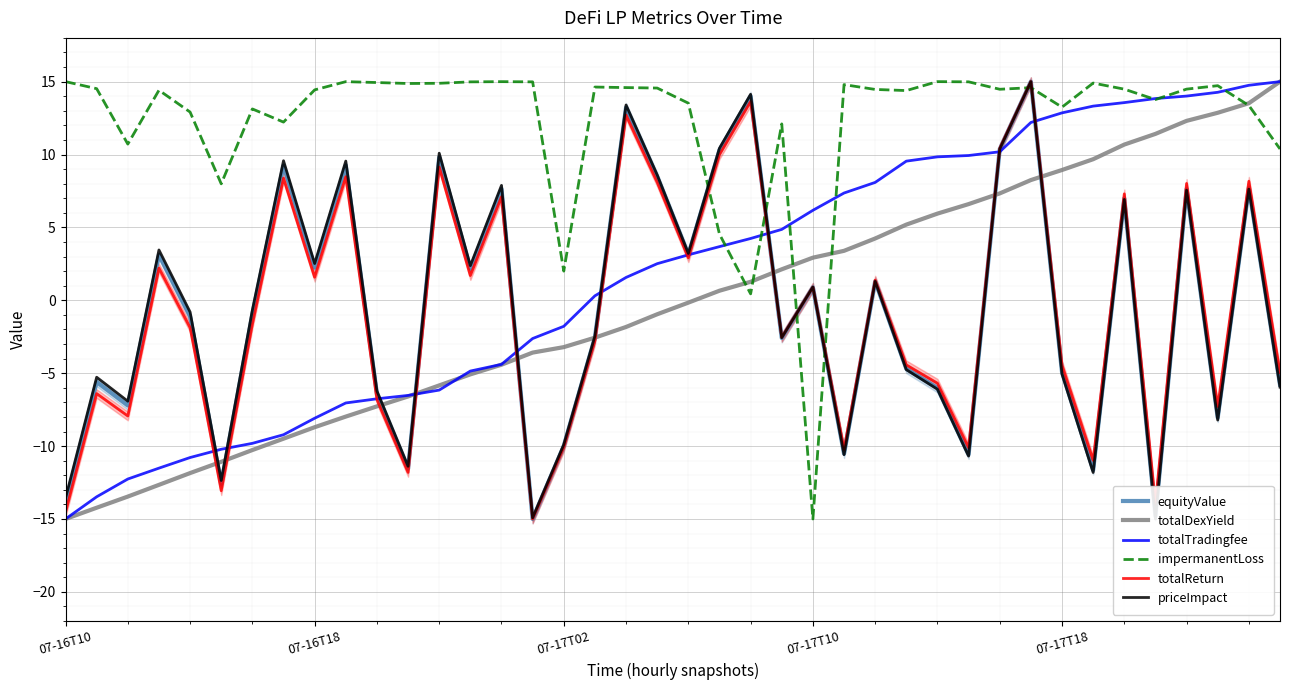

What is the highest value of the impermanentLoss series?

15.0